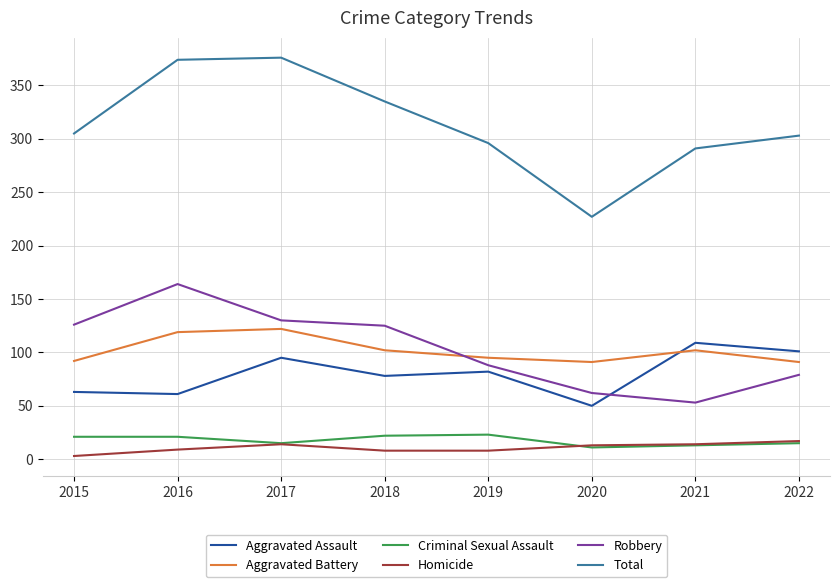

The Total series shows 118 at 2021. True or false?

False